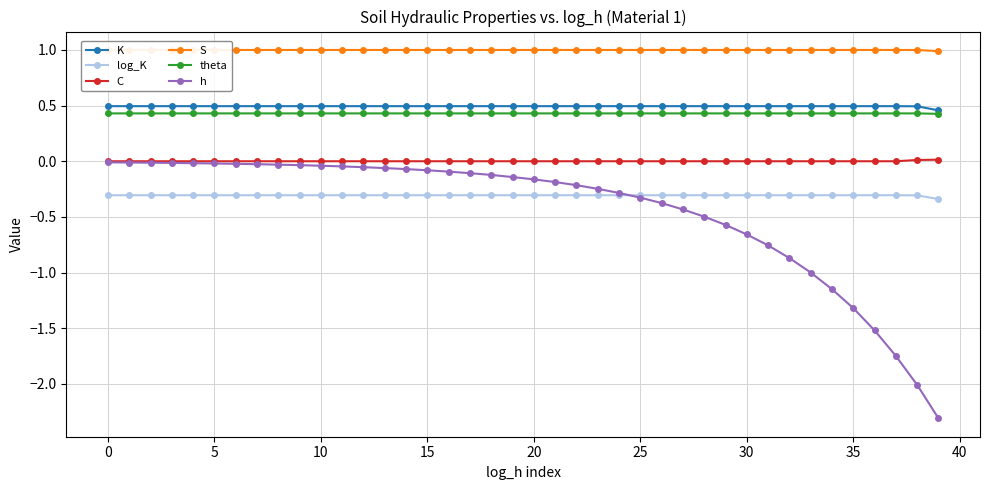

Count the C values in the range 0 to 1.

40